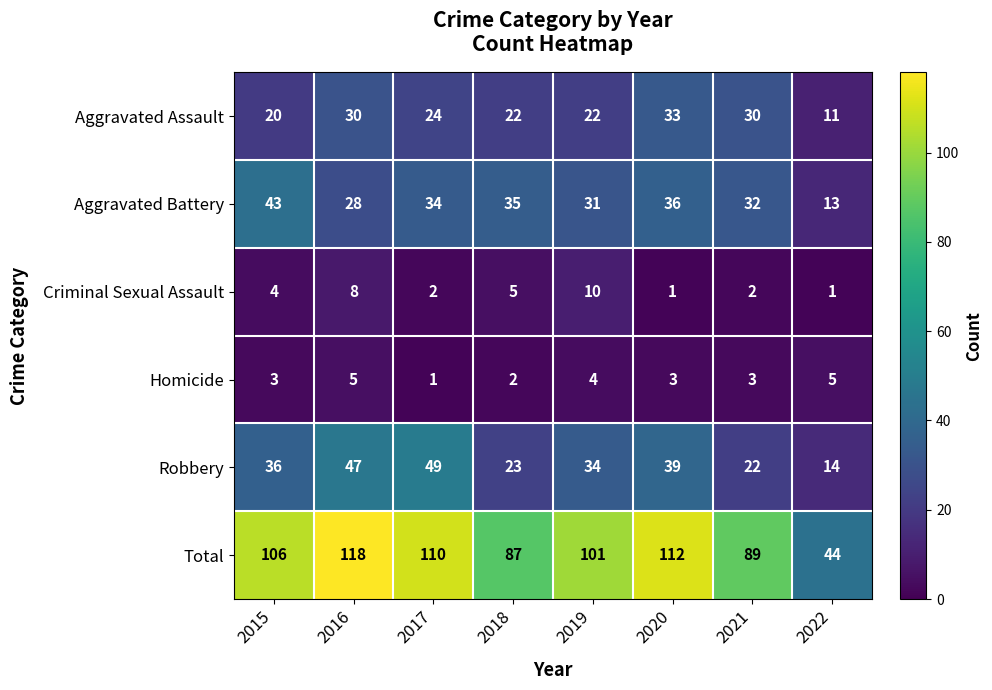

At which label does Criminal Sexual Assault reach its peak?

2019